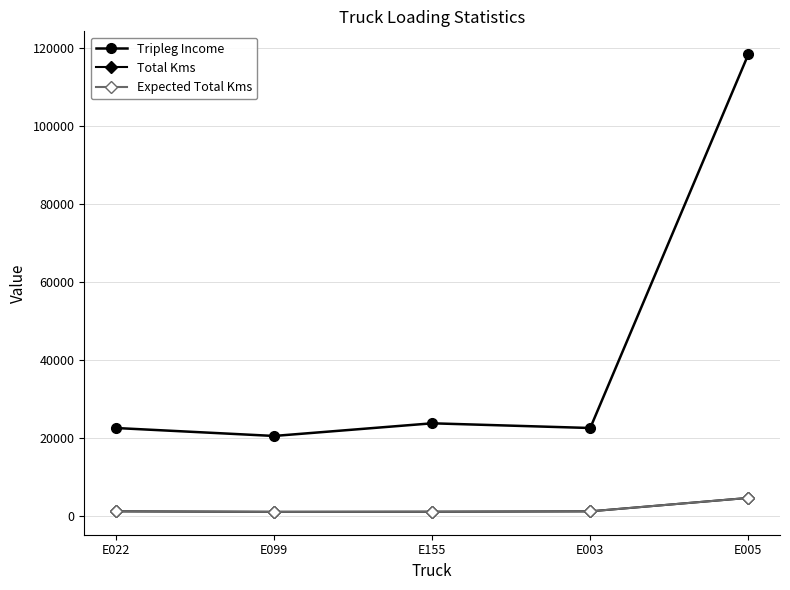

What is the label of the 5th point from the left?

E005